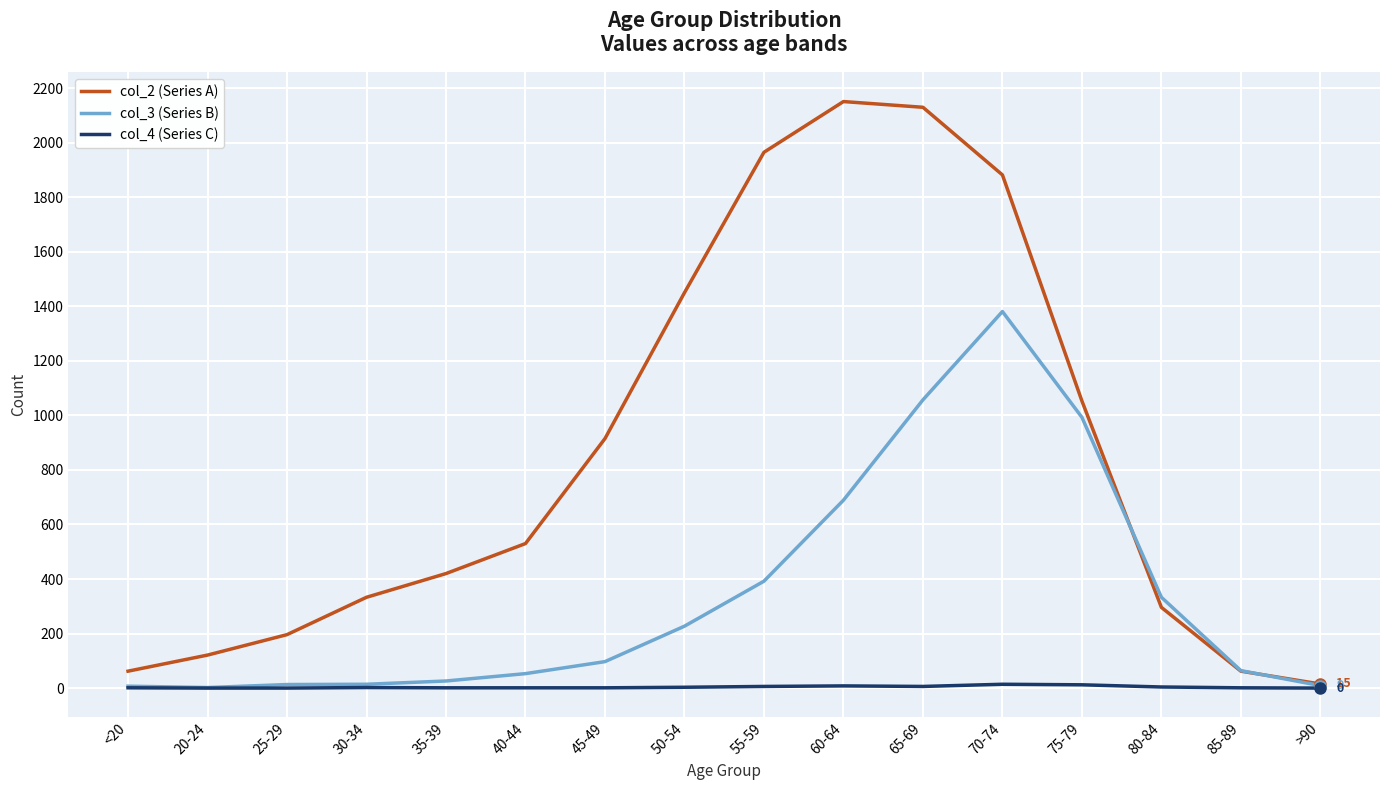

List the series in order of their peak value, highest first.

col_2 (Series A), col_3 (Series B), col_4 (Series C)